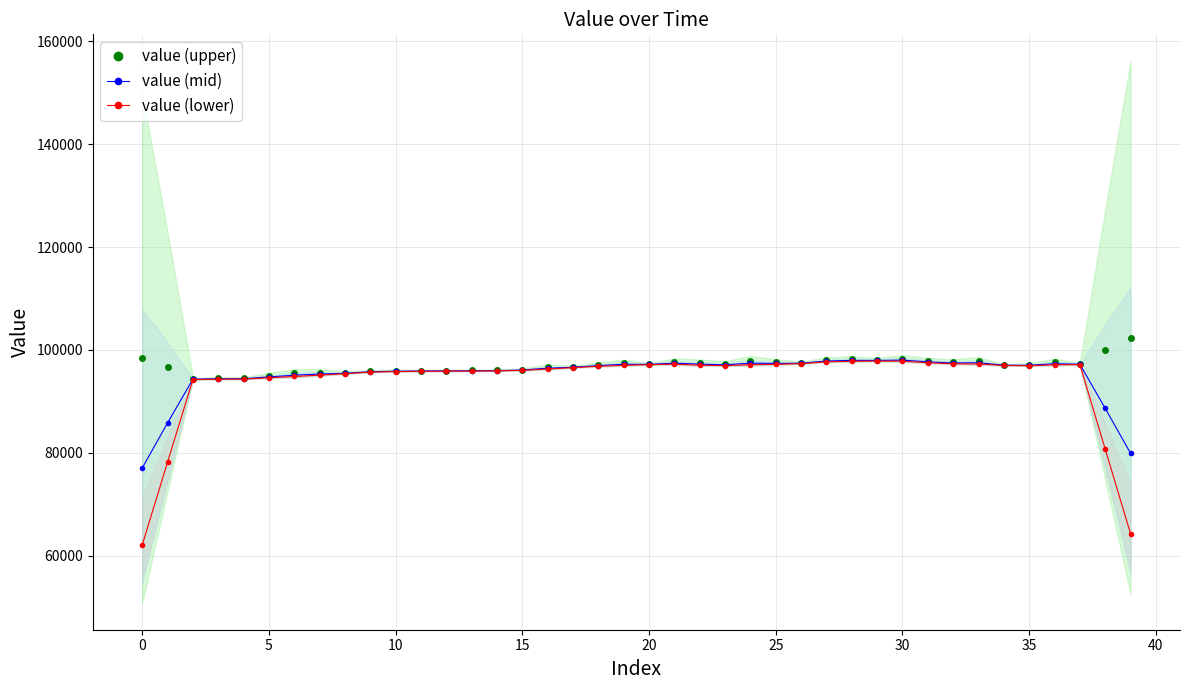

What is the minimum value for value (mid)?

77039.2